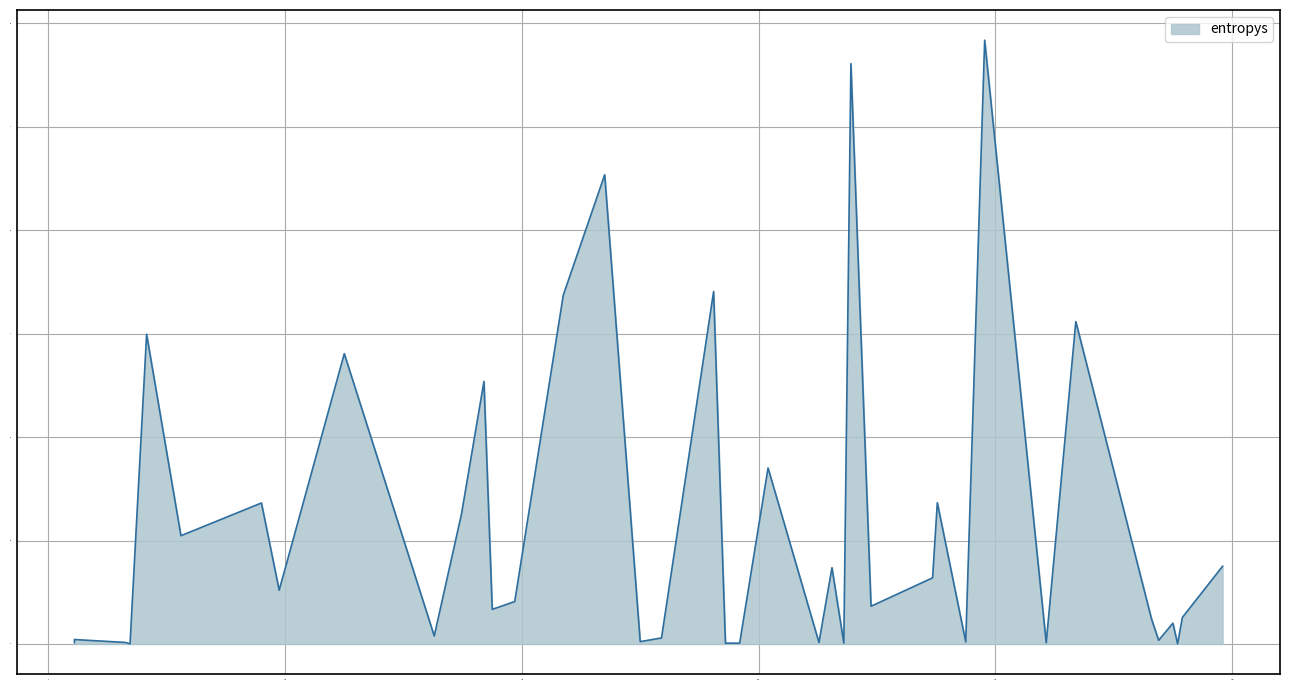

Read the value at 10.

0.7